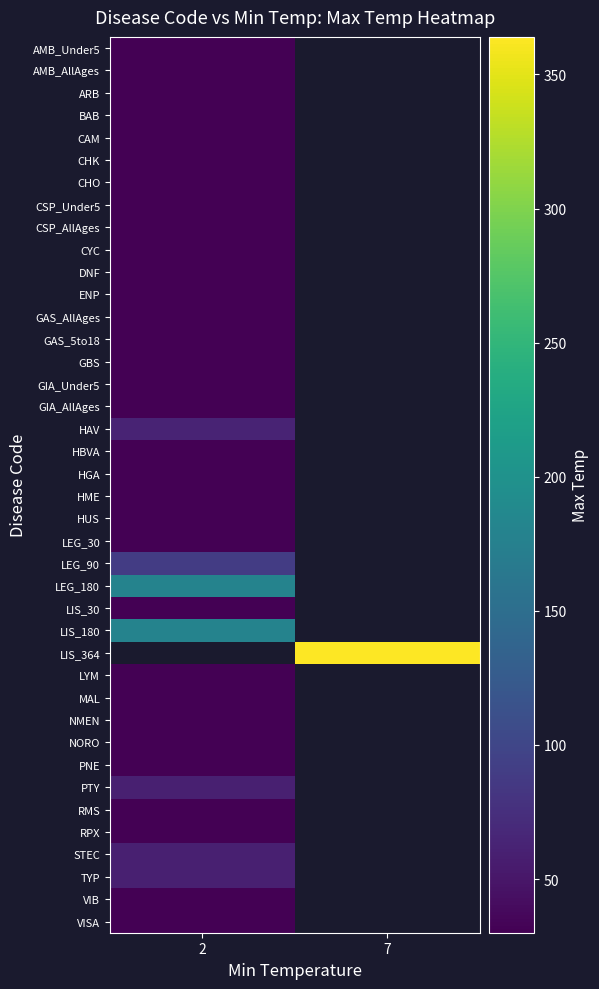

What is the spread (max minus min) of values at 2?

150.0